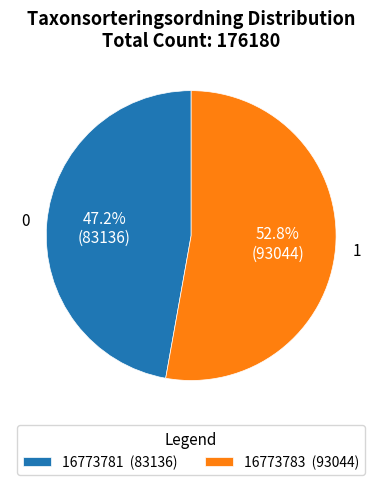

Which has a higher value, 16773783 or 16773781?

16773783